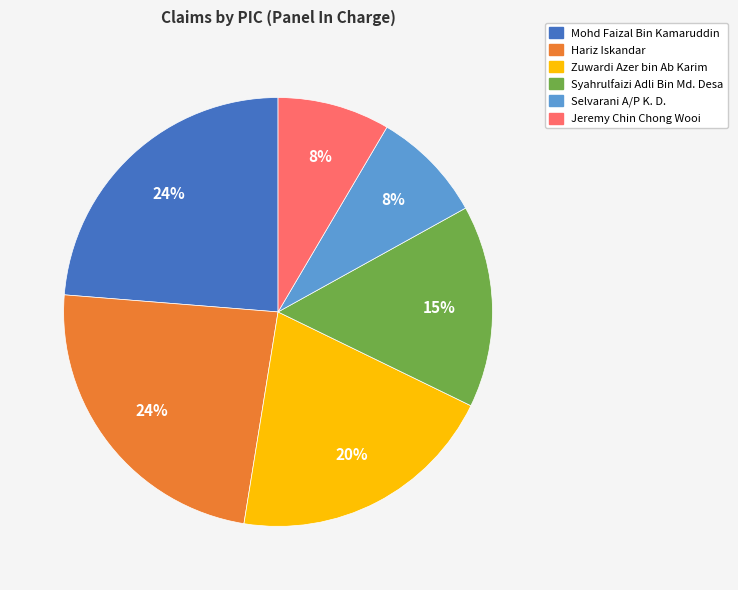

Count the number of slices in the pie.

6